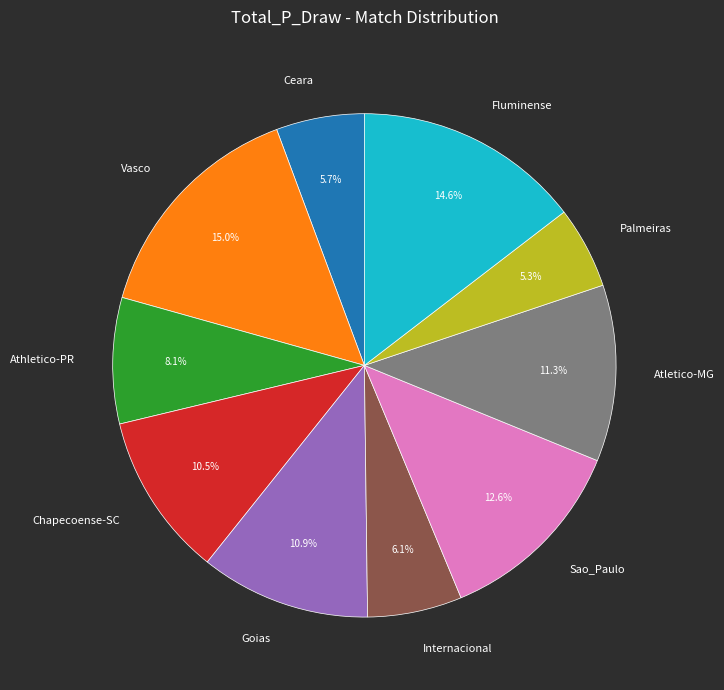

Approximately how many times larger is the value at Goias compared to Palmeiras?

2.1